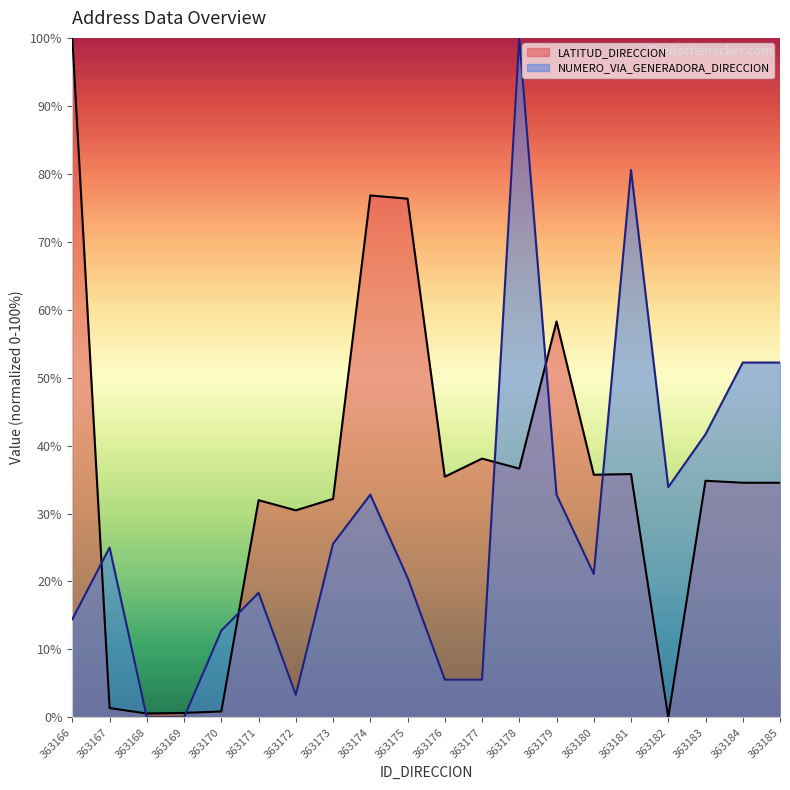

At which category does NUMERO_VIA_GENERADORA_DIRECCION reach its first local peak?

363167